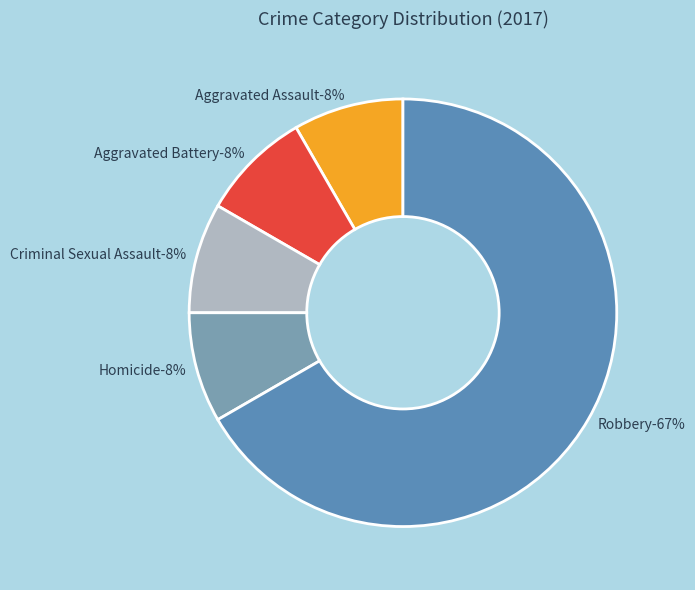

To the nearest percent, what percentage of the pie is Aggravated Battery?

8%